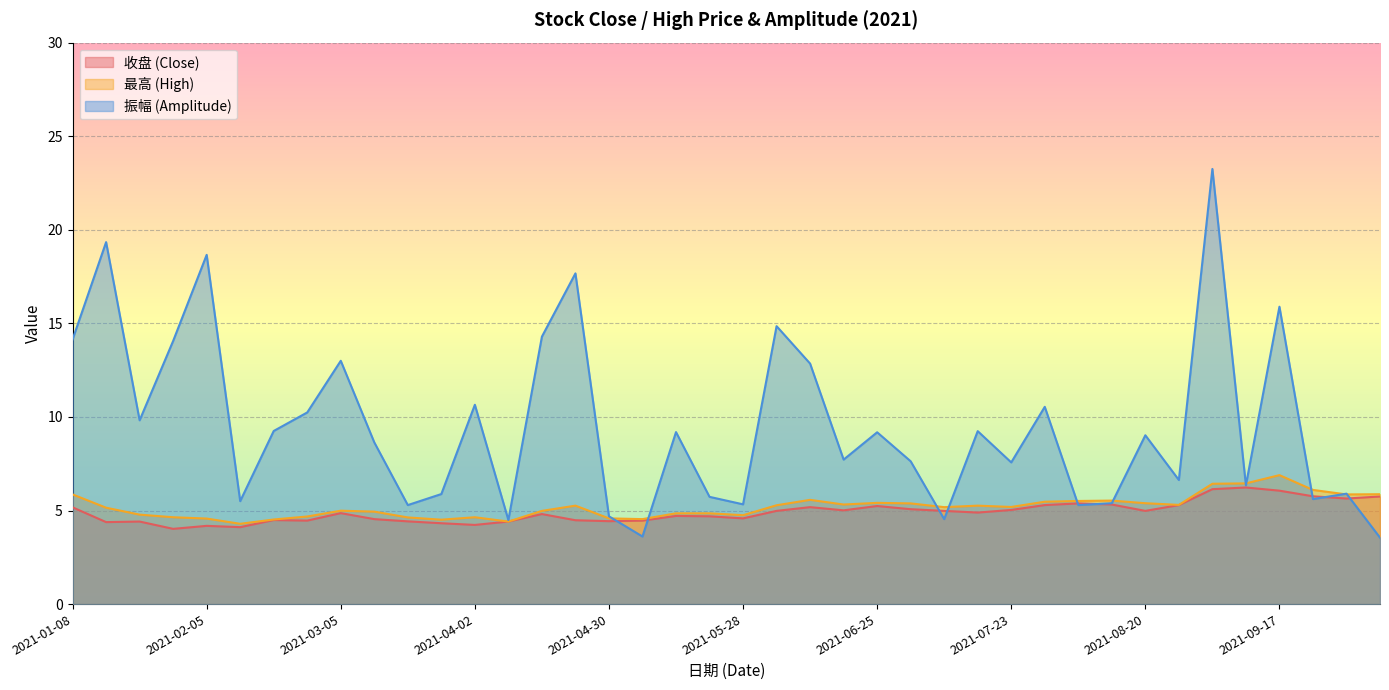

How many values in the 最高 series are below 5?

18